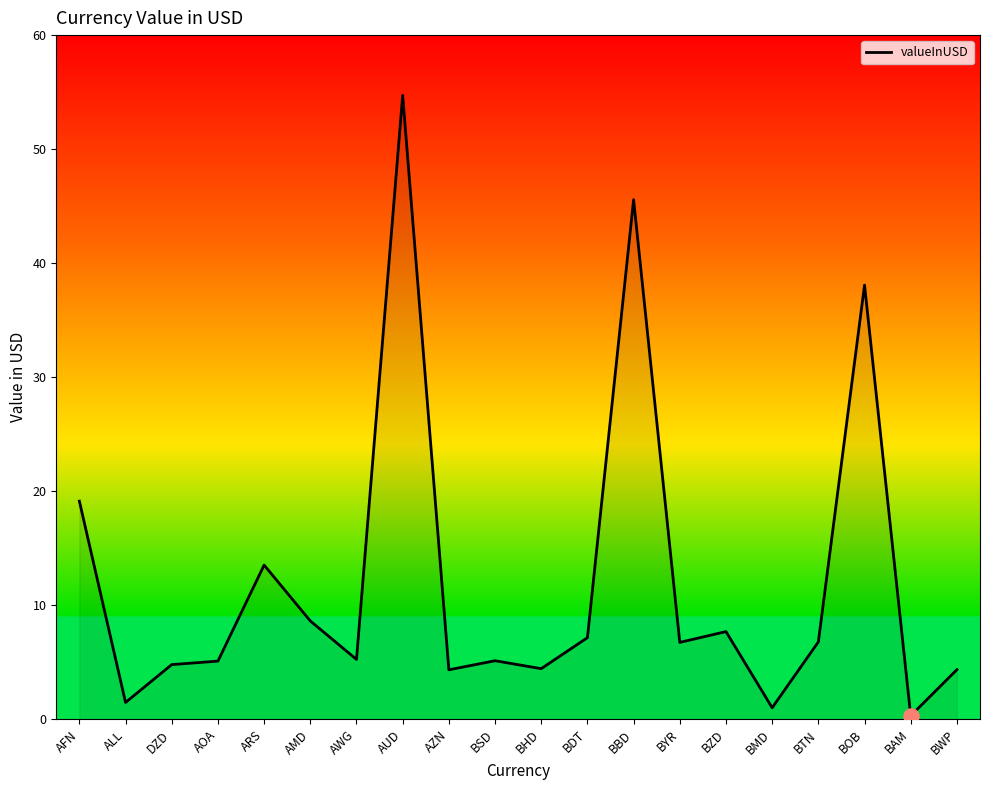

What is the ratio of the value at DZD to the value at ALL?

3.3